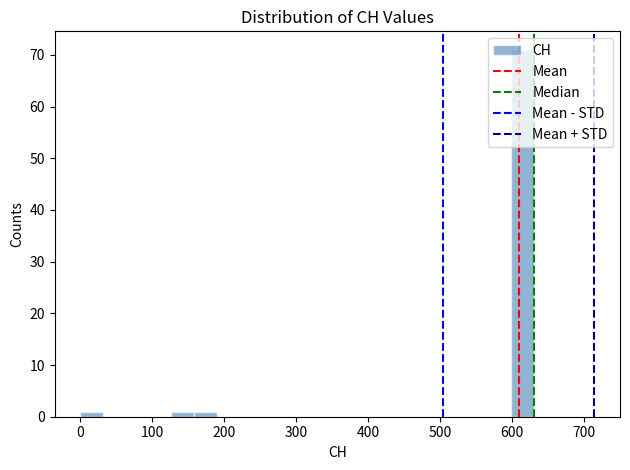

Read against the x-axis, roughly where is the centre of the tallest bar?

620